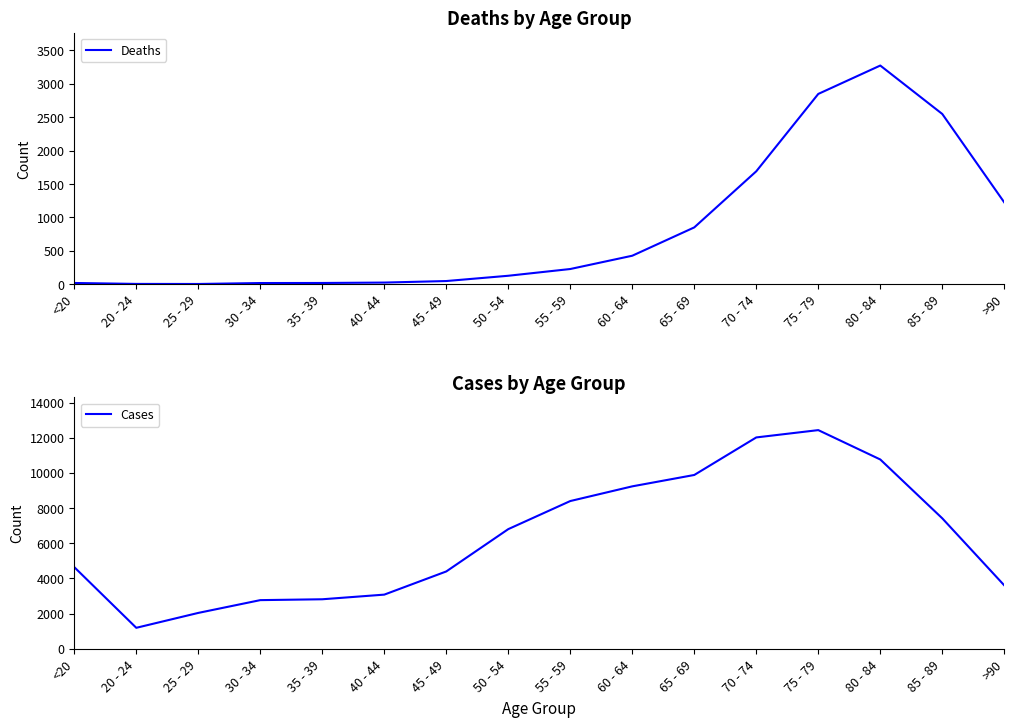

List the labels in order of Cases value, largest first.

75 - 79, 70 - 74, 80 - 84, 65 - 69, 60 - 64, 55 - 59, 85 - 89, 50 - 54, <20, 45 - 49, >90, 40 - 44, 35 - 39, 30 - 34, 25 - 29, 20 - 24